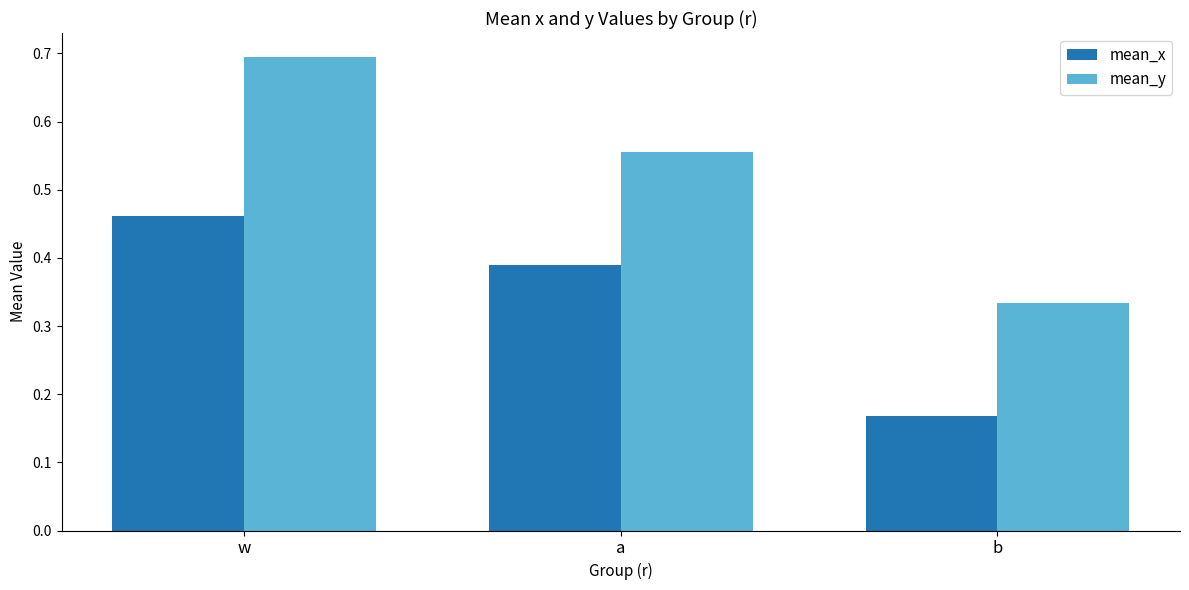

What is the maximum value shown in the chart?

0.7